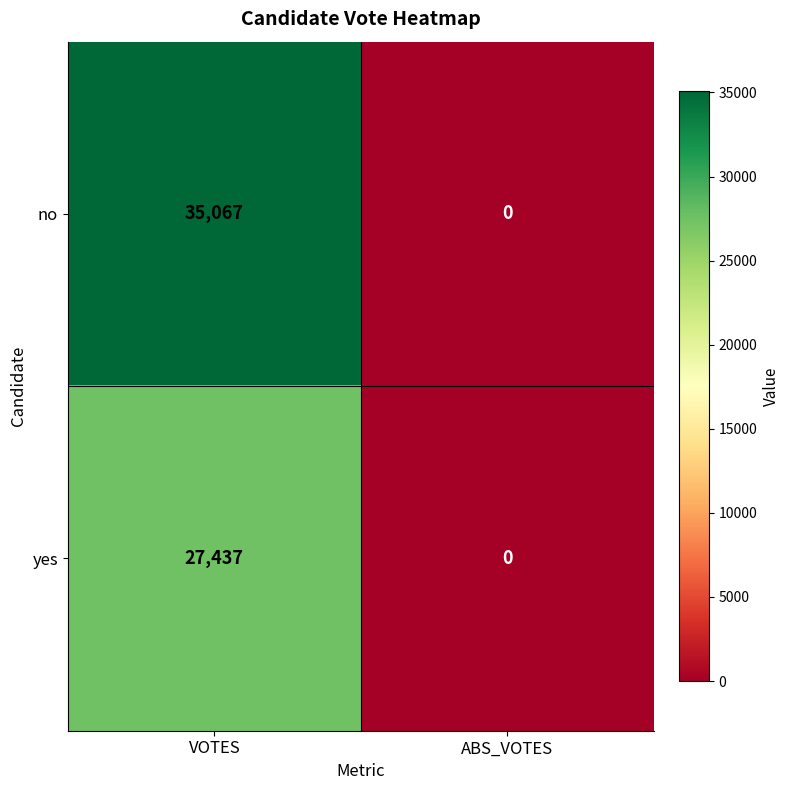

What is the highest value of the no series?

35067